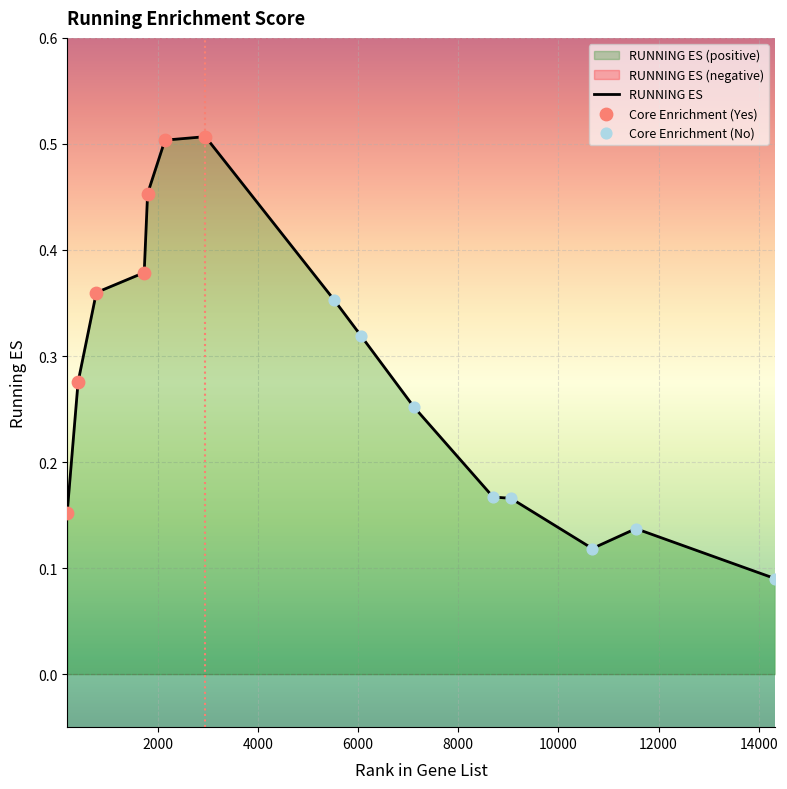

Between 1792 and 5518, which is larger?

1792